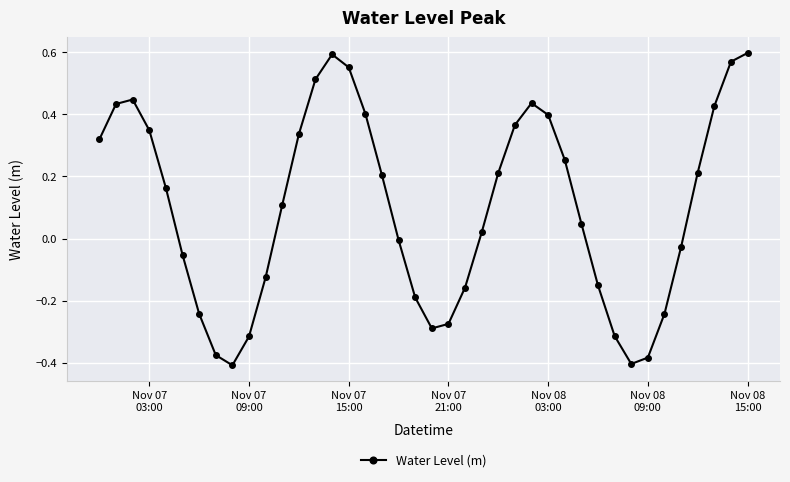

How many points are higher than both their immediate neighbors (excluding endpoints)?

3